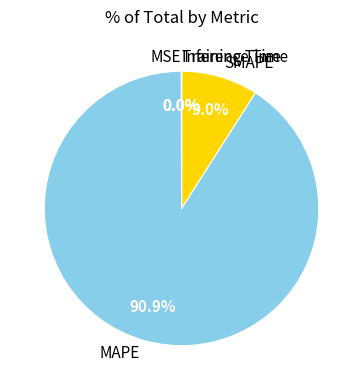

Between SMAPE and MAPE, which is larger?

MAPE